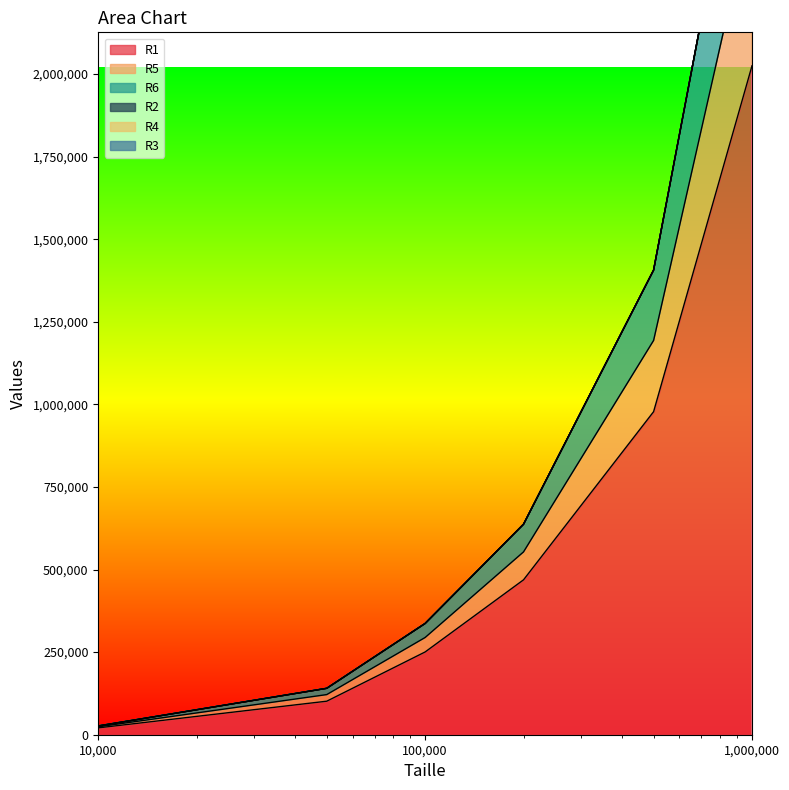

The R5 series shows 48821 at 50000. True or false?

False